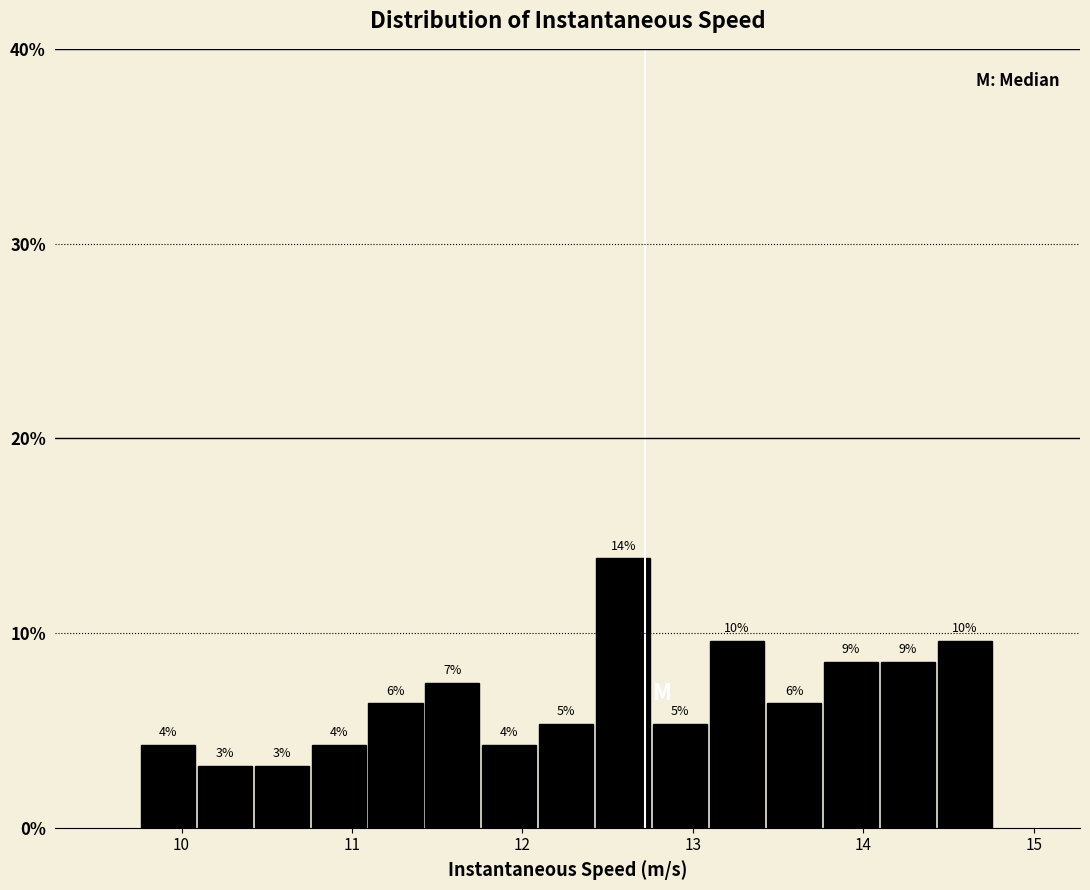

Read against the x-axis, roughly where is the centre of the tallest bar?

12.6